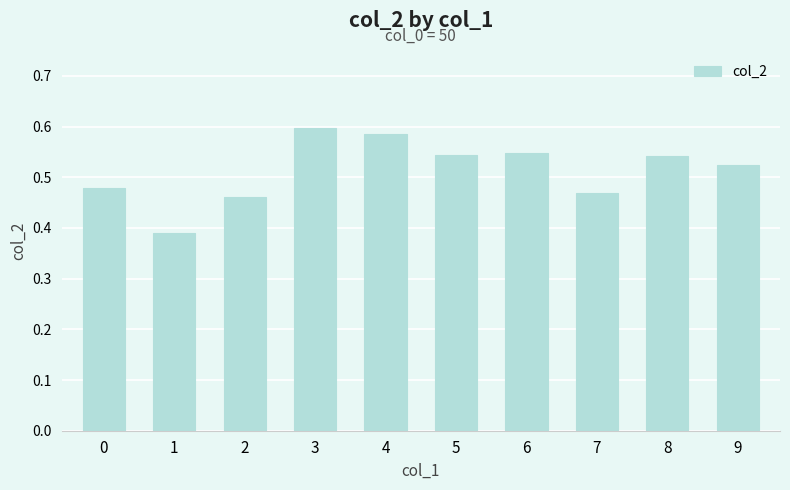

Is it true that the value at 4 is 0.6?

True